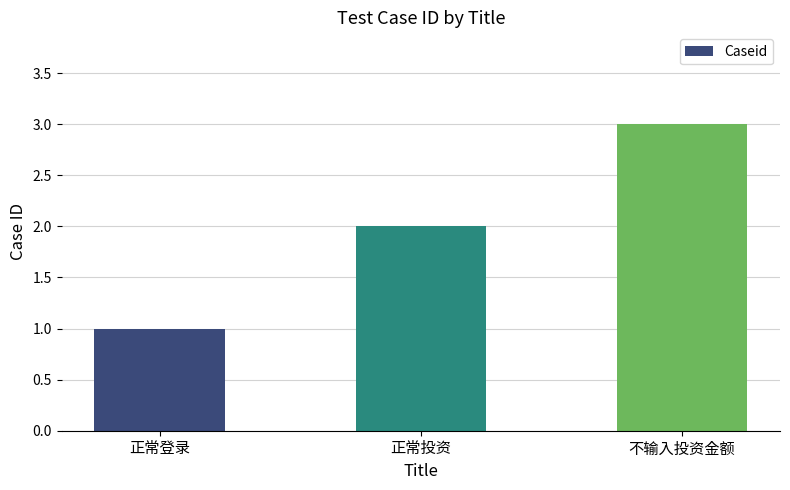

What value does the data have at 不输入投资金额?

3